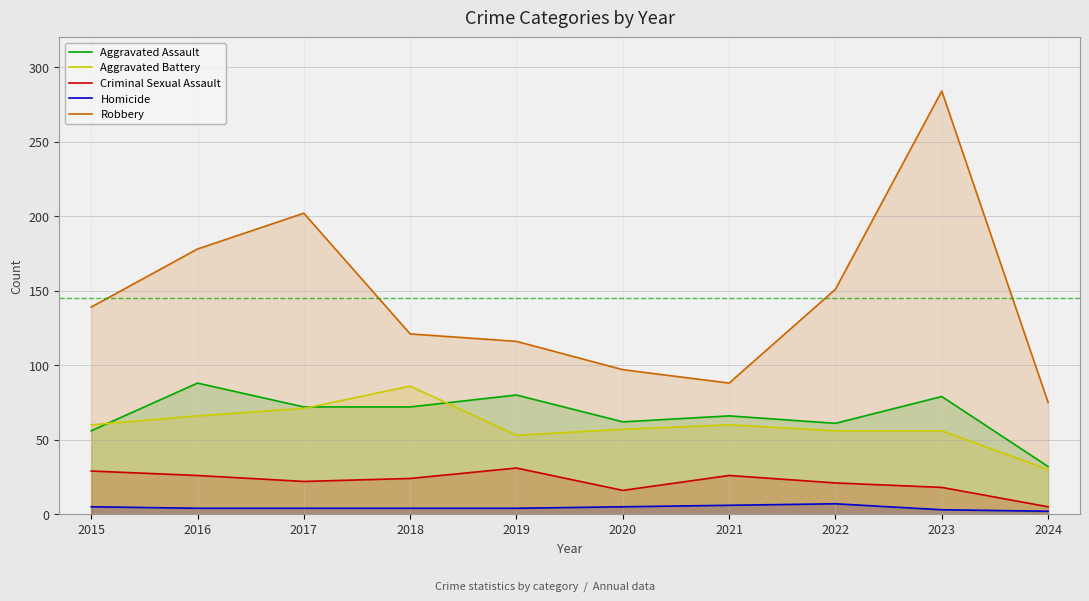

How many lines are shown in the chart?

5